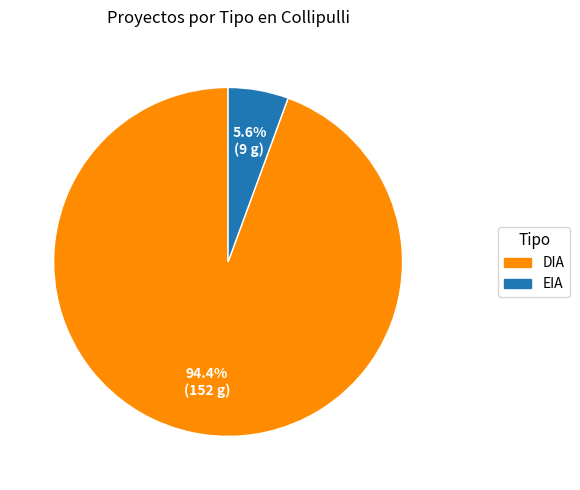

Which slice represents more than half of the pie?

DIA